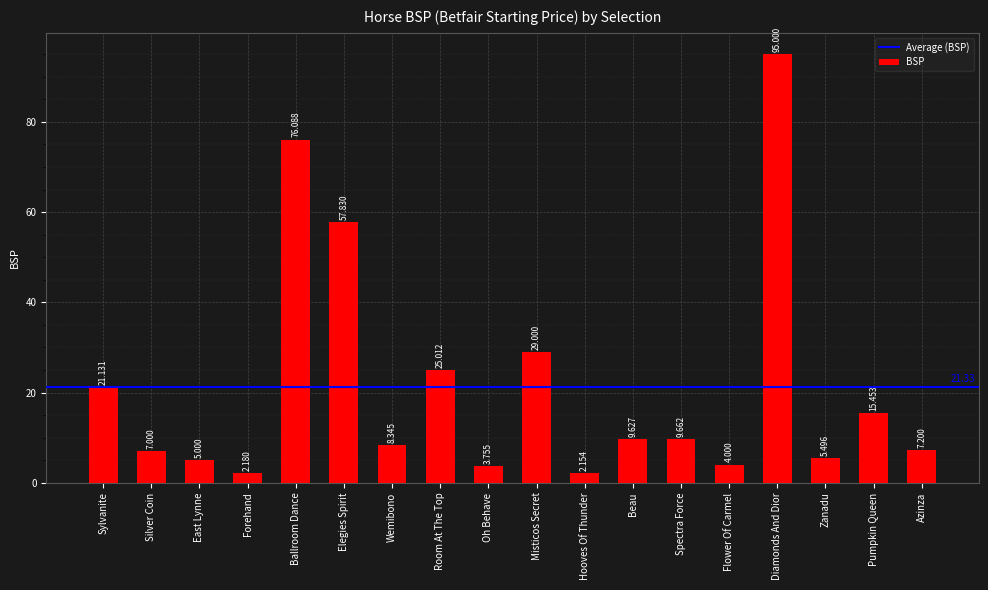

What is the label of the 3rd bar from the right?

Zanadu